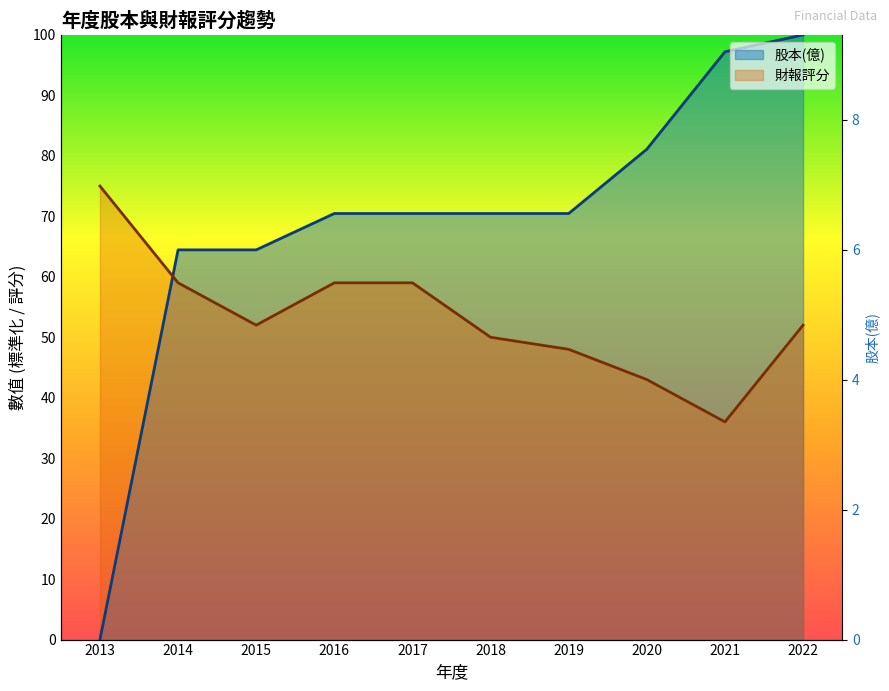

Does the chart display data point markers on the line(s)?

No